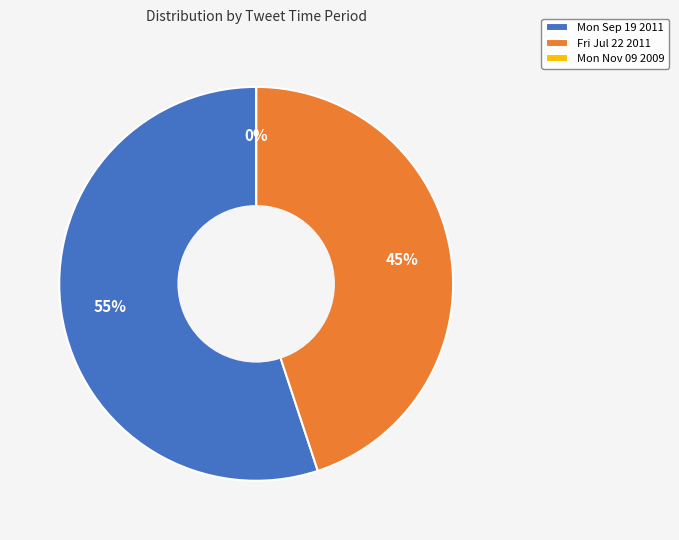

How many slices are in this pie chart?

3